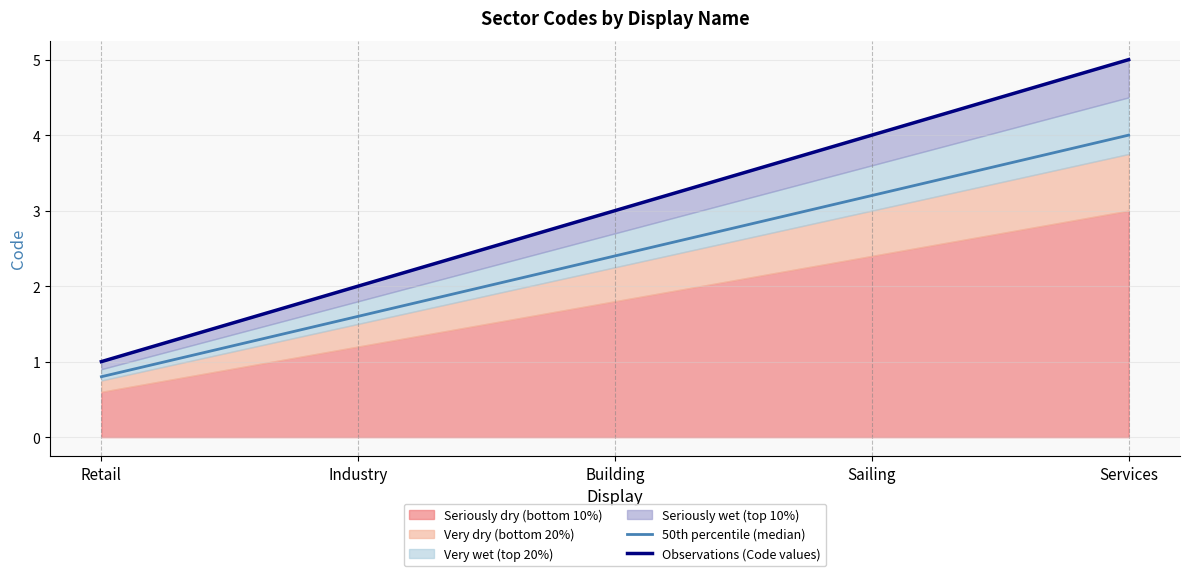

Between Retail and Services, which series saw the biggest shift?

Observations (Code values)